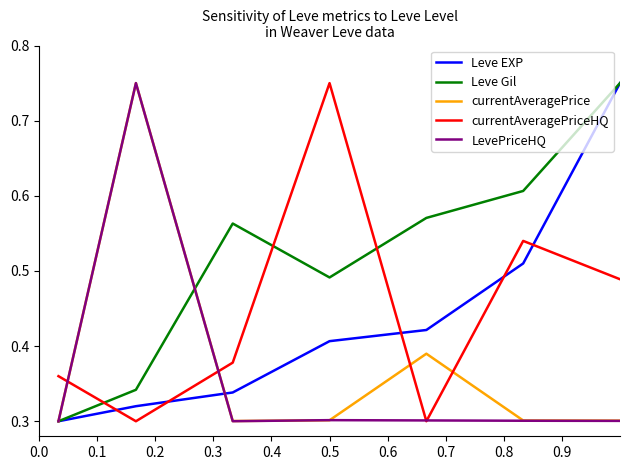

Which series has the largest total across all categories?

Leve Gil